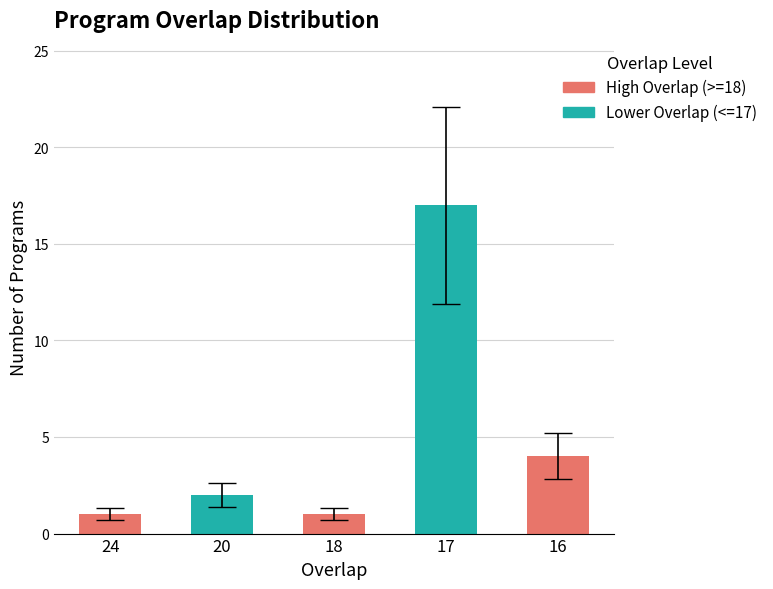

What is the value of the 5th bar from the left?

4